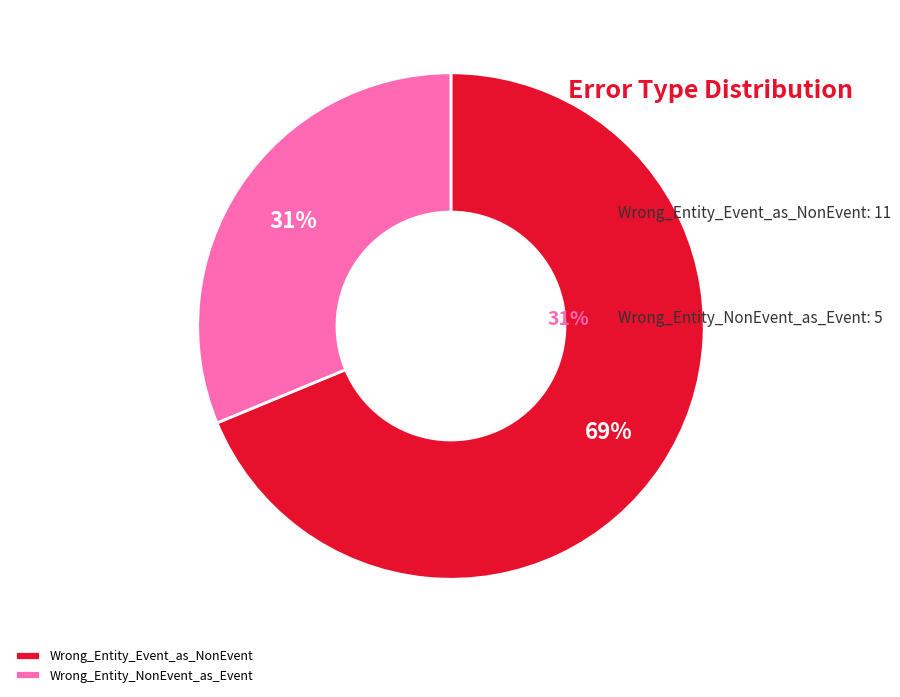

Approximately how many times larger is the value at Wrong_Entity_Event_as_NonEvent compared to Wrong_Entity_NonEvent_as_Event?

2.2